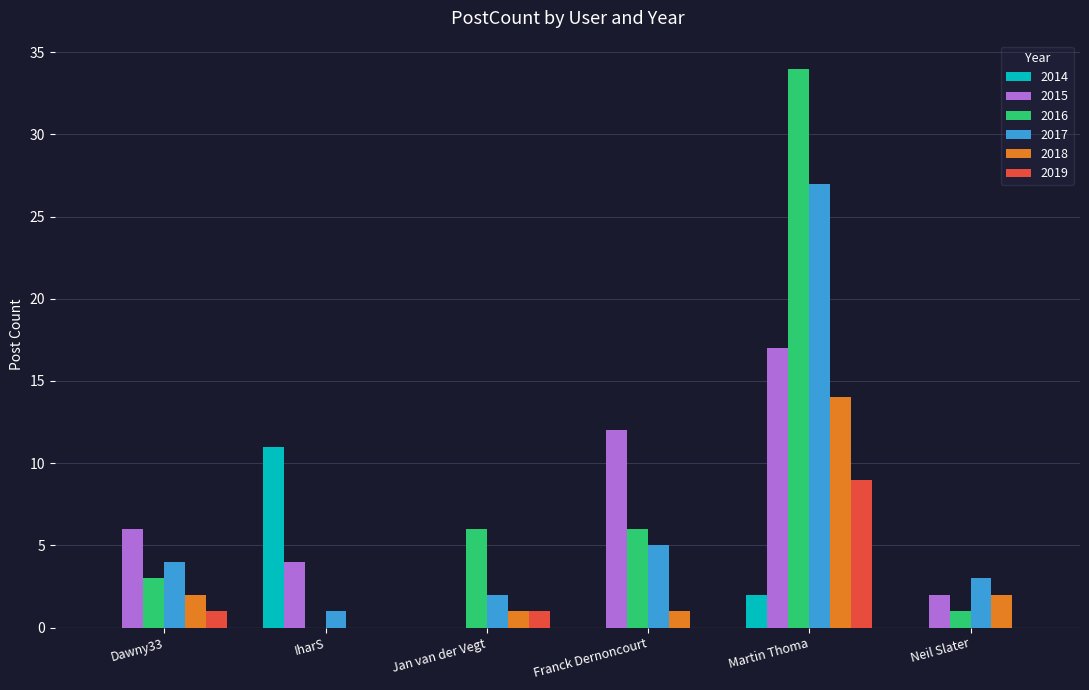

At which label is 2015 closest to 8?

Dawny33